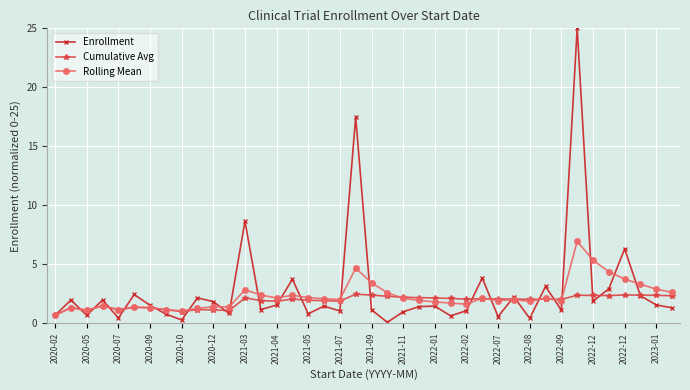

True or false: Enrollment and Rolling Mean cross at least once.

True